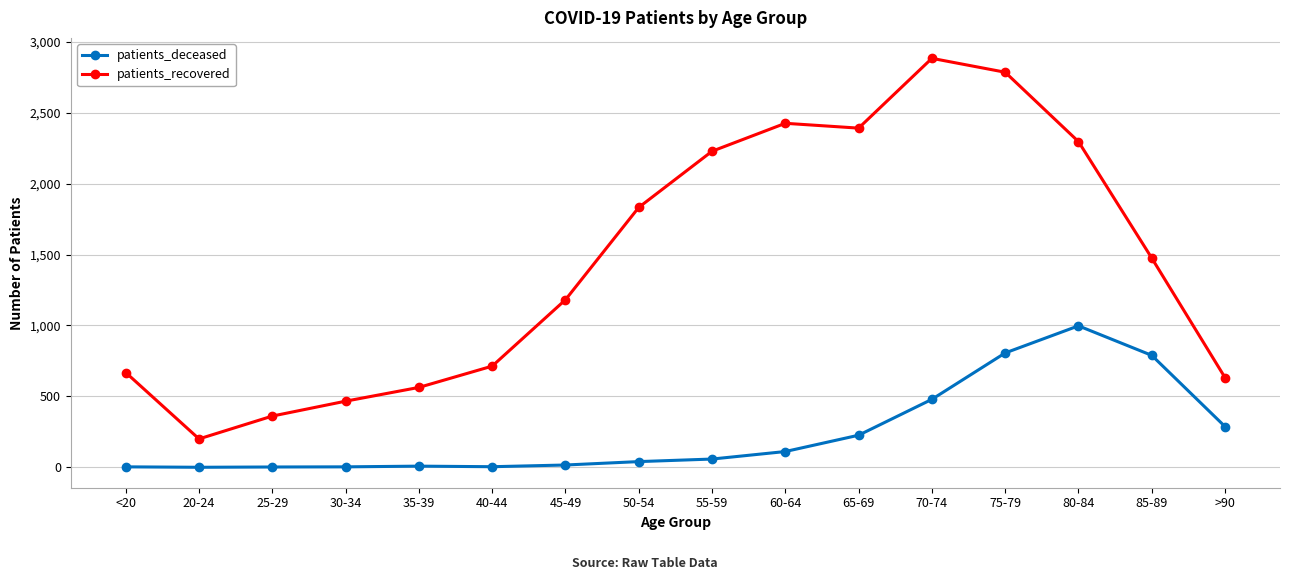

How many data points in patients_deceased are less than 58?

8